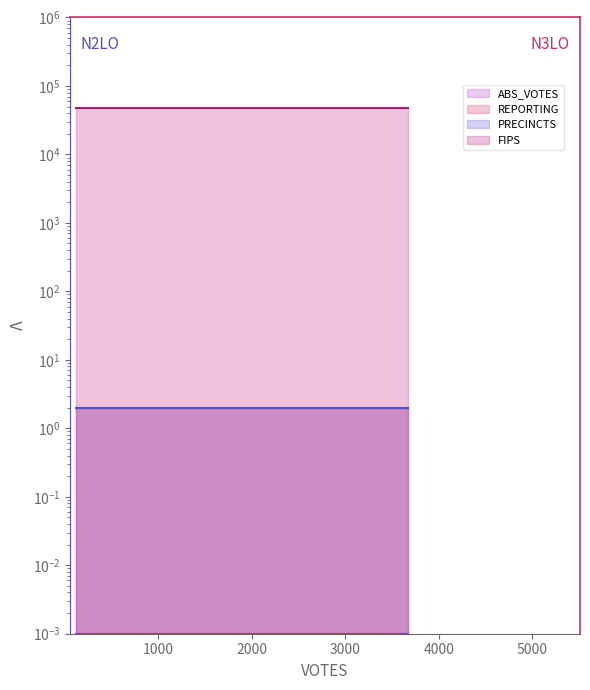

Rank the series at 2000 from lowest to highest value.

ABS_VOTES_line, REPORTING_line, PRECINCTS_line, FIPS_line